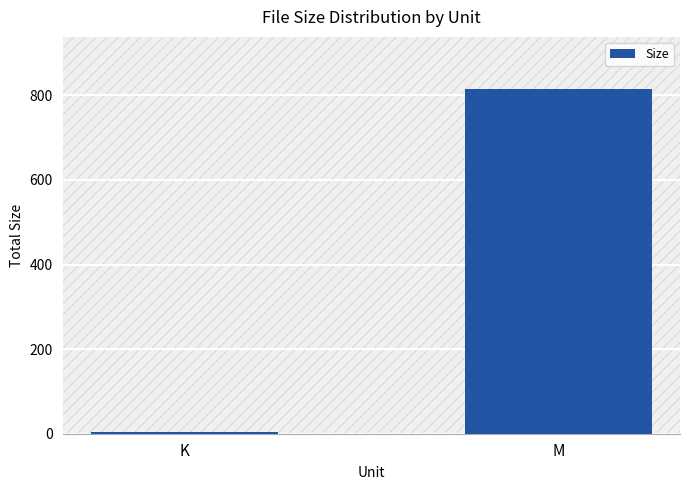

Between M and K, which is larger?

M